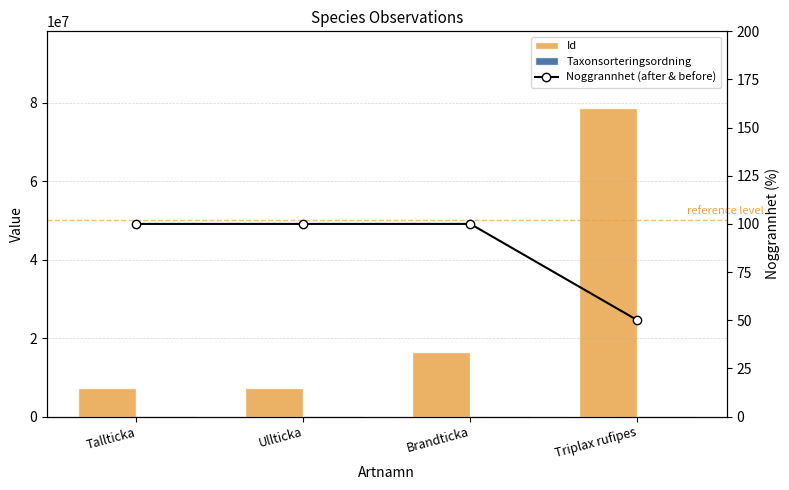

True or false: Taxonsorteringsordning has a value of 89392 at Ullticka.

True